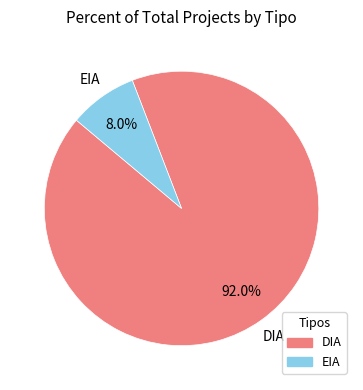

True or false: EIA accounts for 2% of the total.

False